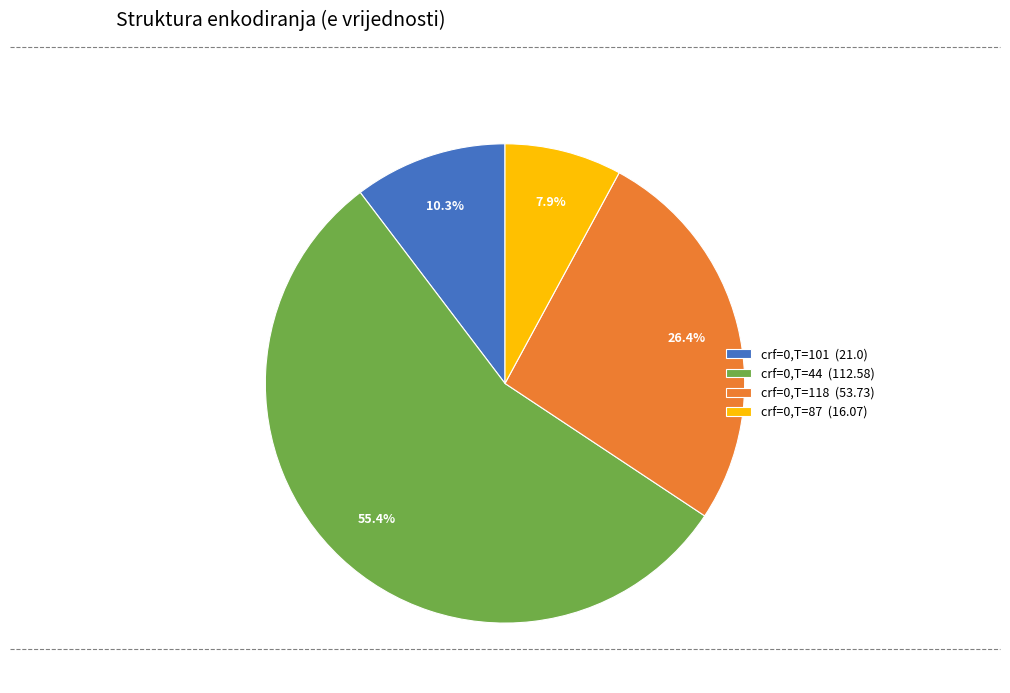

Does any single category account for the majority?

Yes